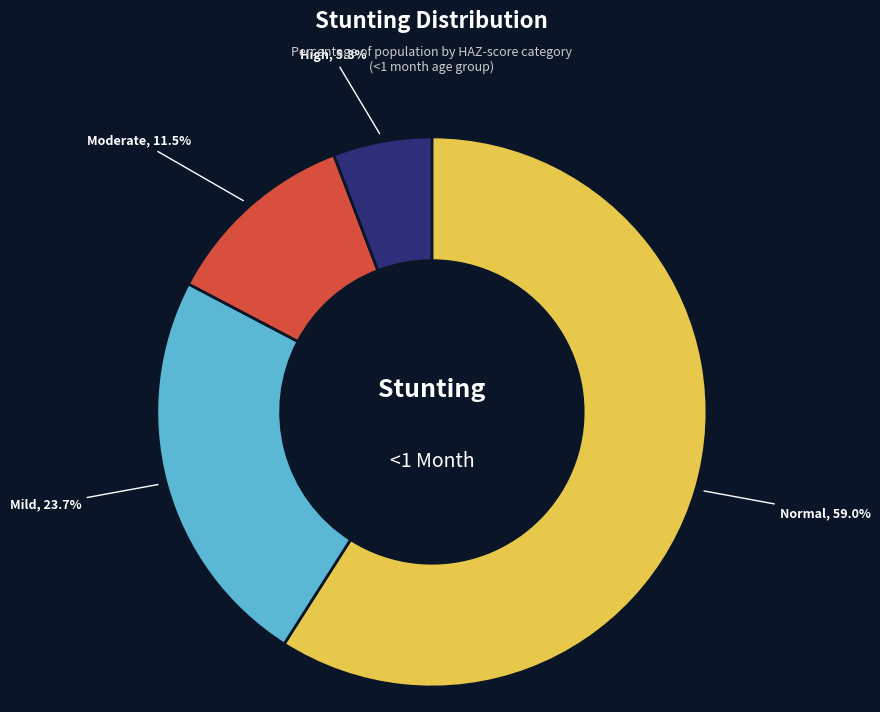

Is there a majority slice in this chart?

Yes